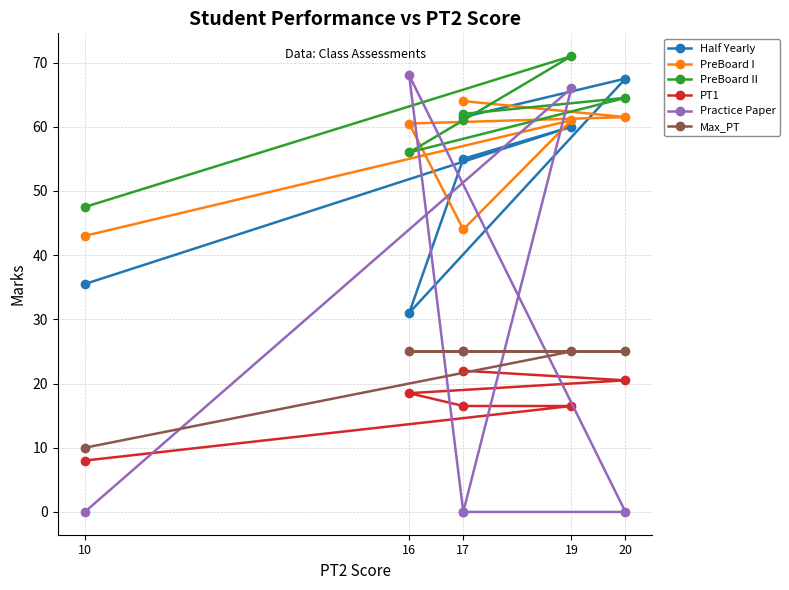

What is the label of the 1st point from the left?

17